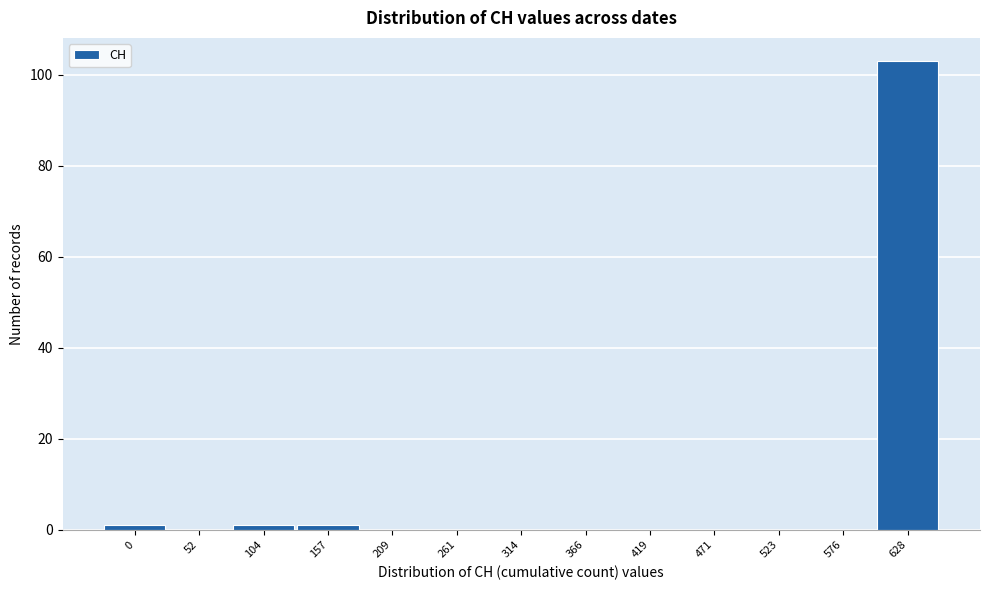

Reading left to right, extract all data points from this chart.

0=1	52=0	104=1	157=1	209=0	261=0	314=0	366=0	419=0	471=0	523=0	576=0	628=103